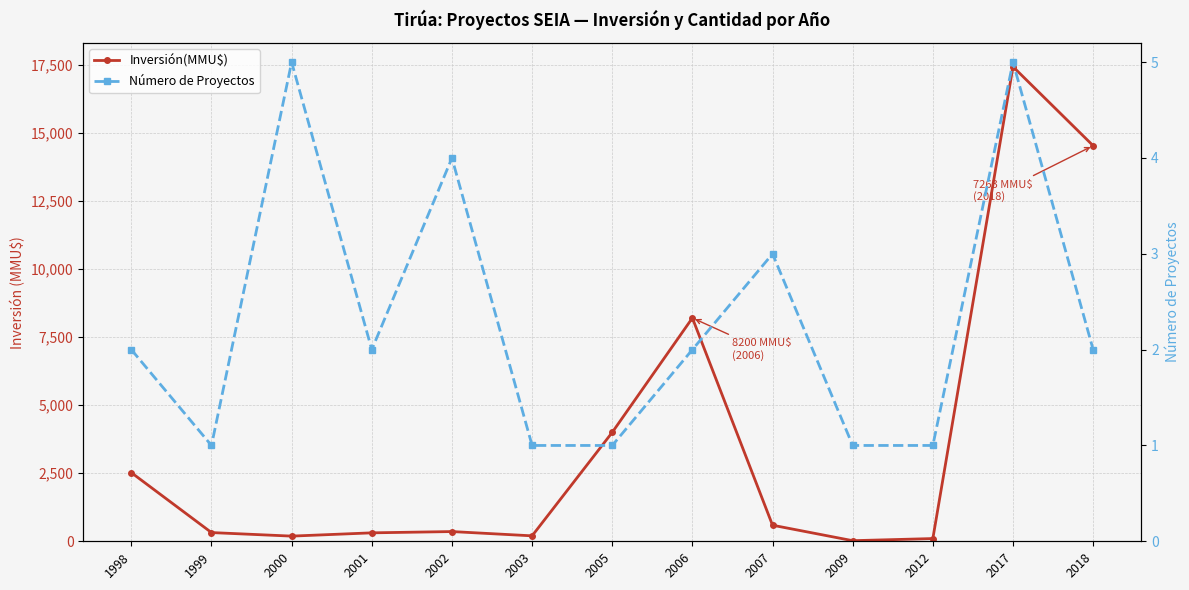

Rank the series by their maximum value, from highest to lowest.

Inversión(MMU$), Número de Proyectos